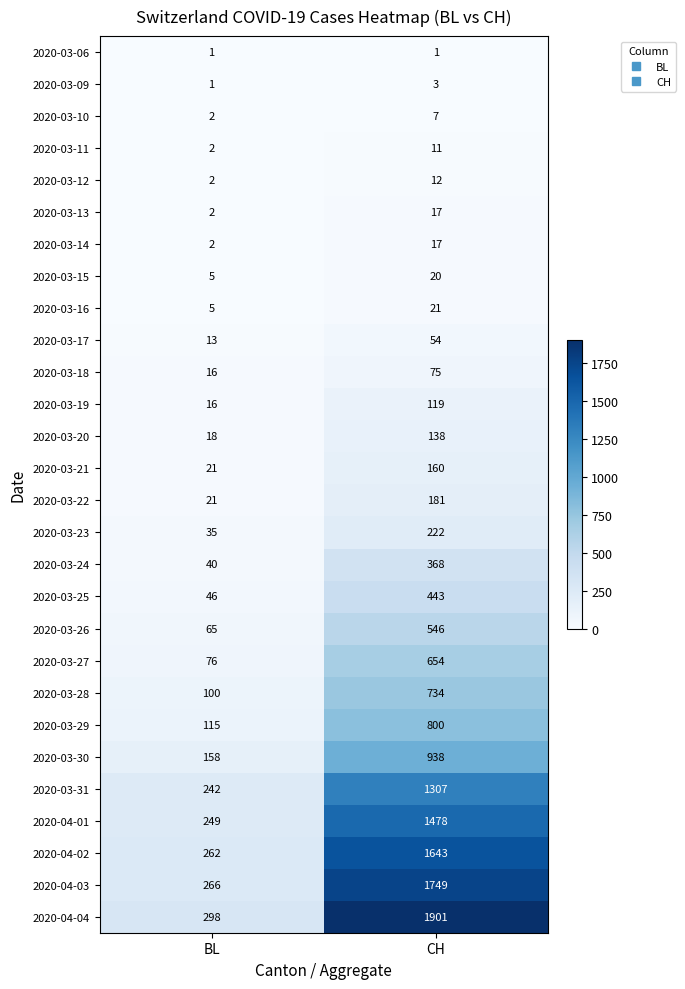

What is the difference between the highest and lowest values at BL?

297